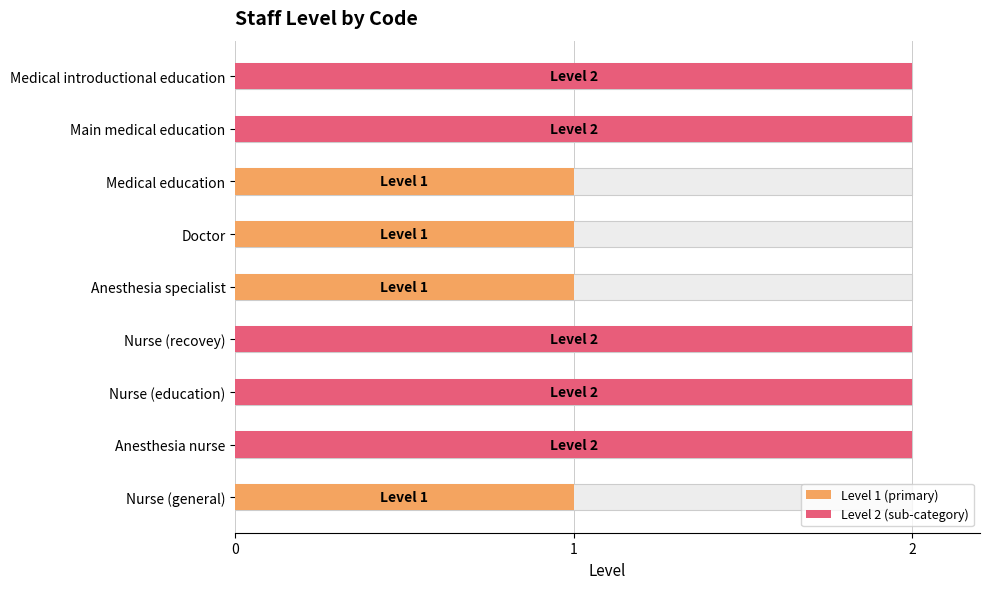

What is the maximum value shown in the chart?

2